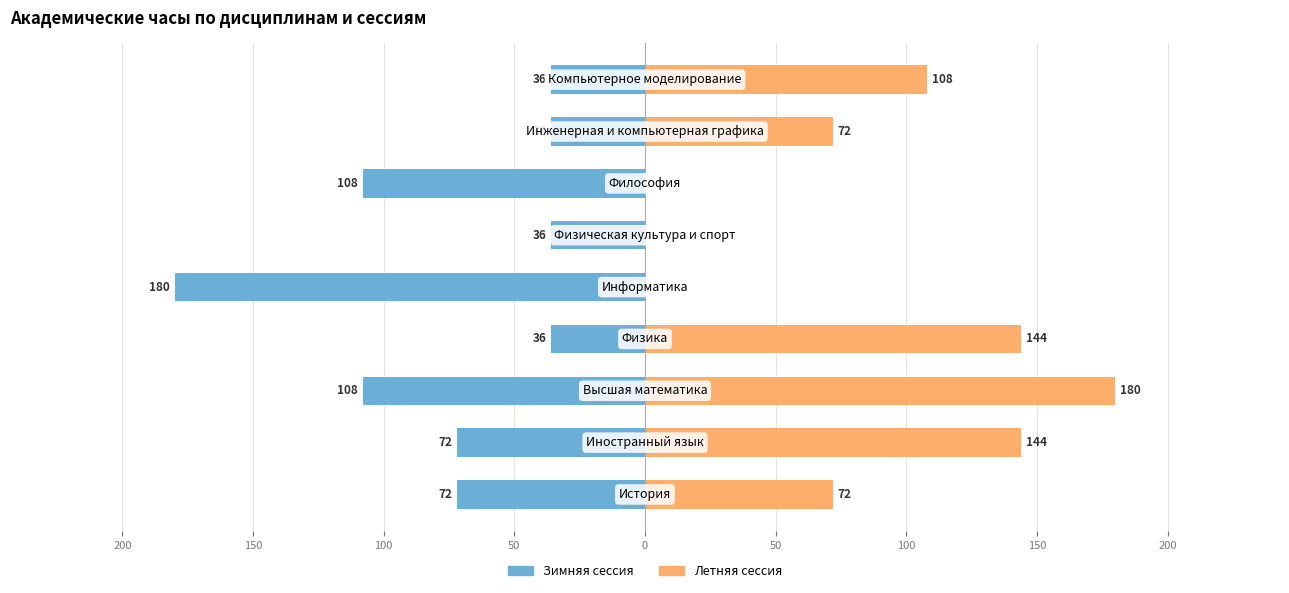

At how many categories does at least one series exceed -125?

9